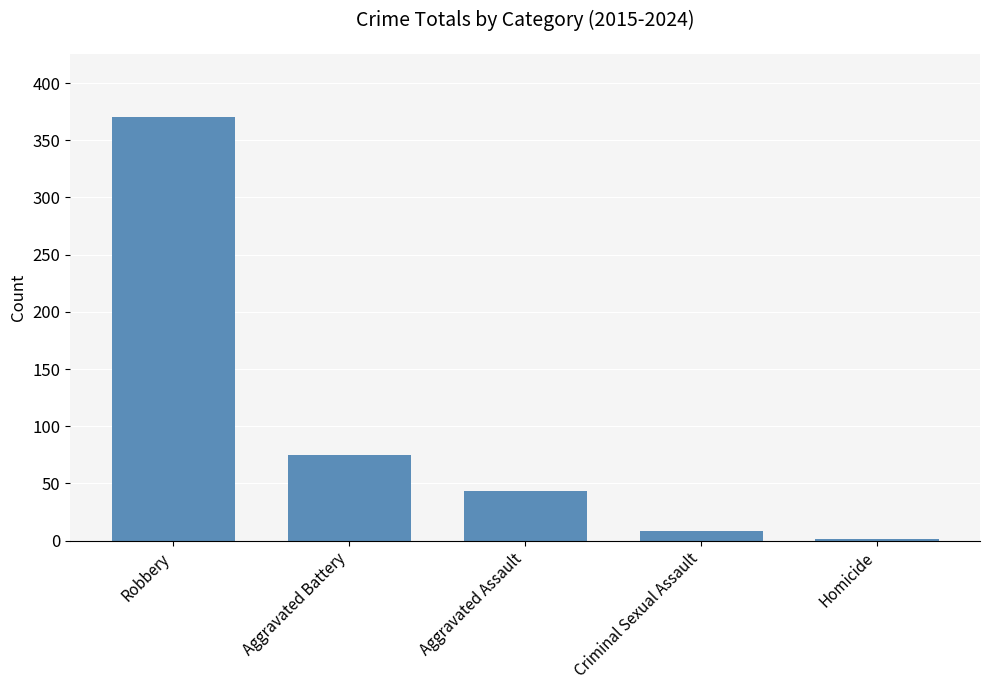

At which label does the data first exceed 43?

Robbery